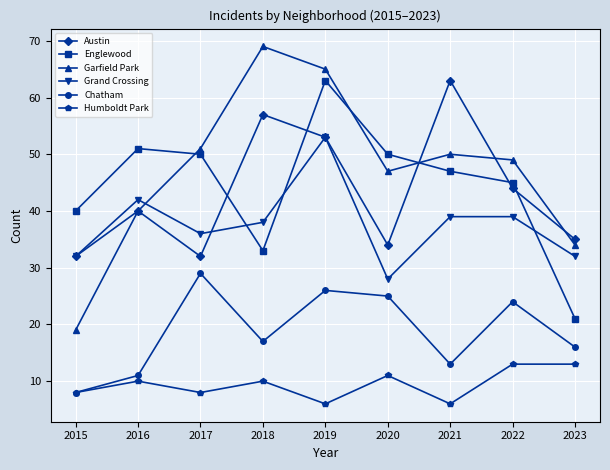

At 2017, list the series in order from largest to smallest.

Garfield Park, Englewood, Grand Crossing, Austin, Chatham, Humboldt Park